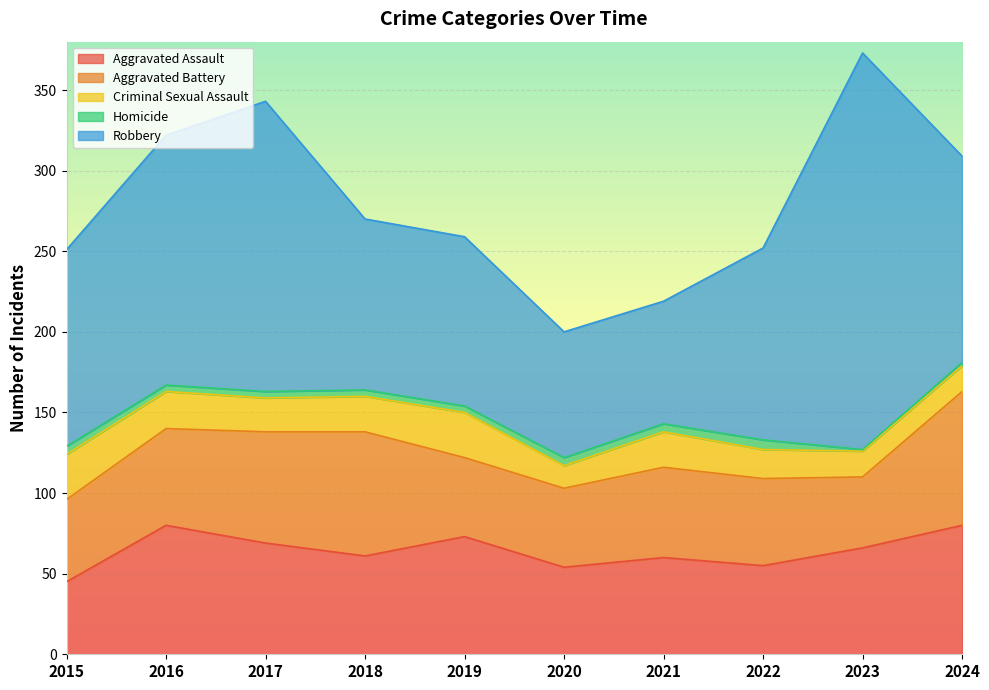

What are all the series names shown in the legend?

Aggravated Assault, Aggravated Battery, Criminal Sexual Assault, Homicide, Robbery